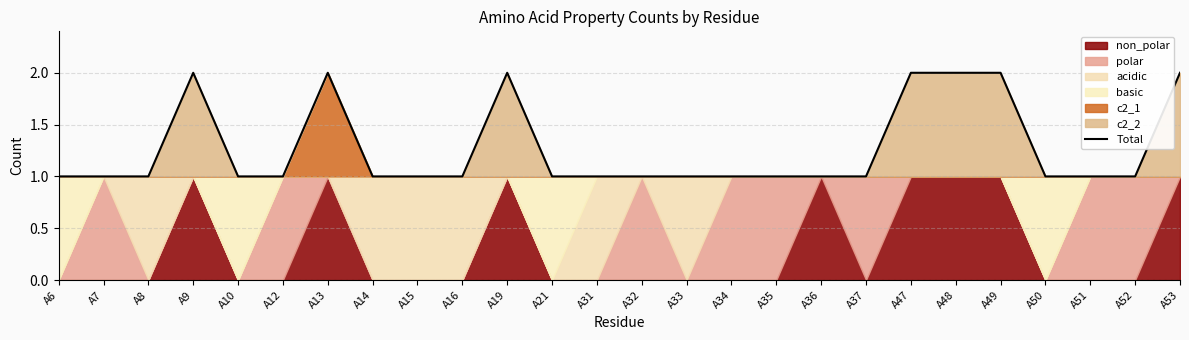

Is it true that the value at A47 is 2?

True